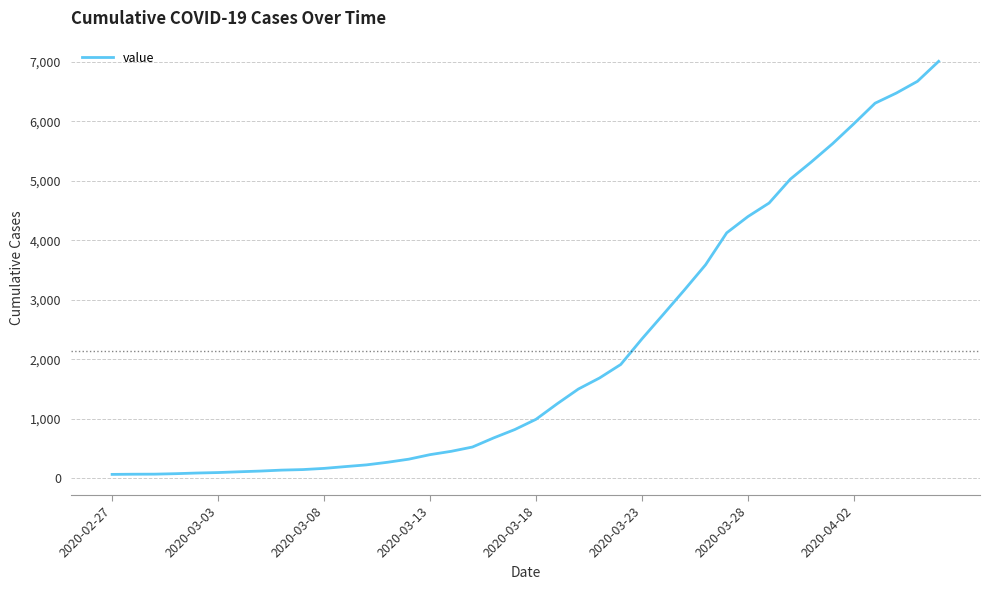

What is the greatest value displayed?

7008